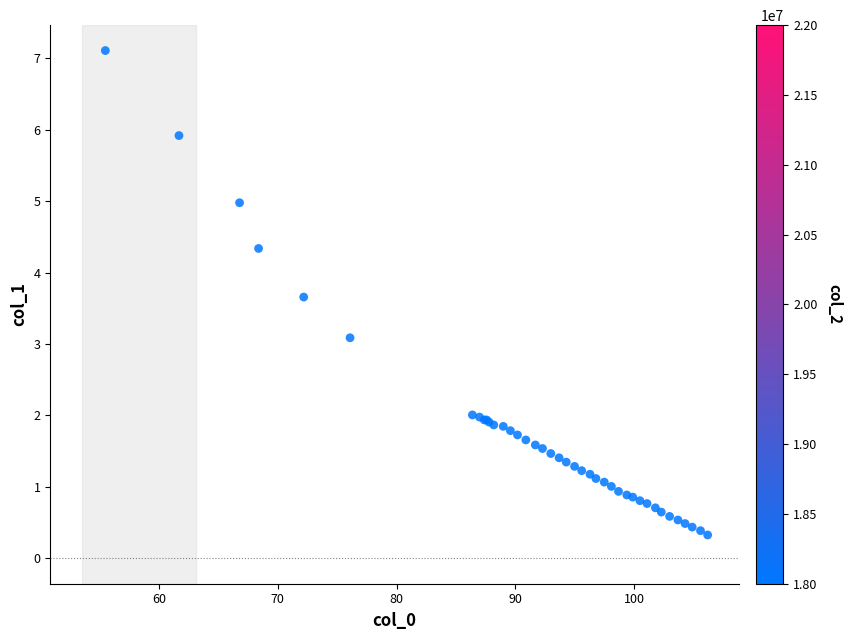

What Y value in the scatter plot is closest to 3?

3.1